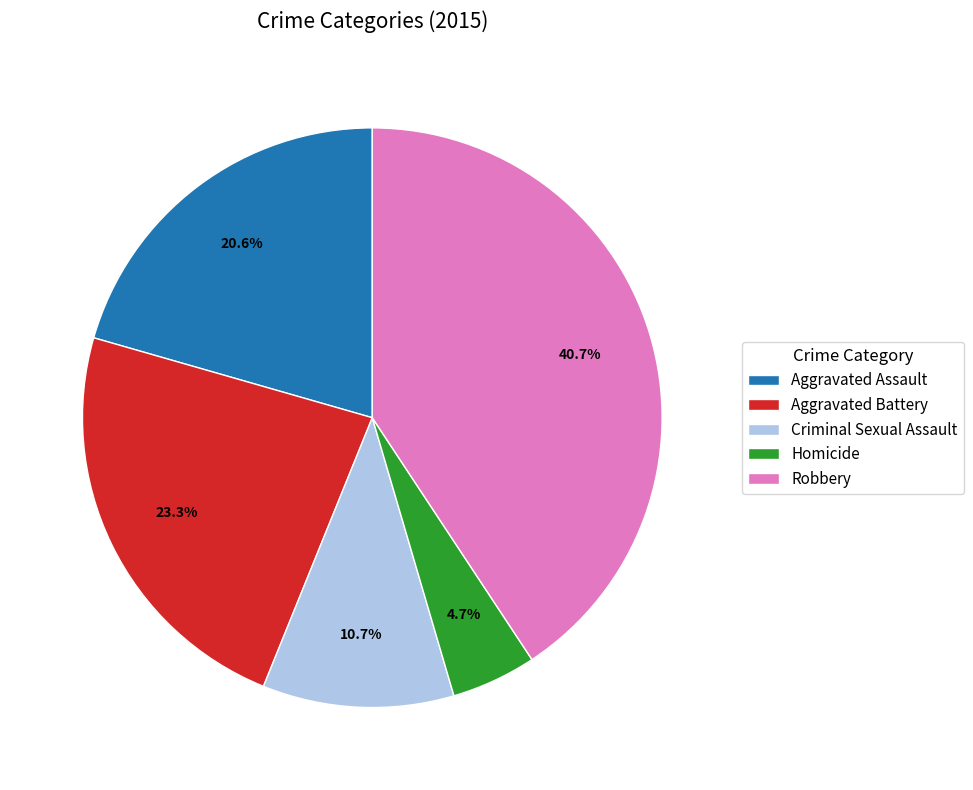

The Aggravated Assault slice represents 34% of the pie. True or false?

False